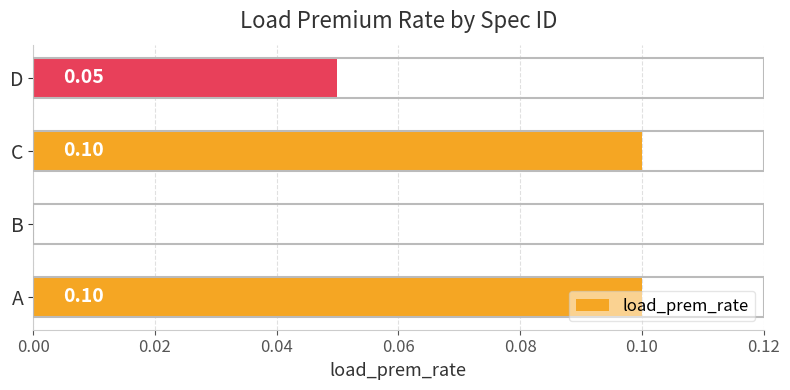

What is the change in value from B to C?

+0.1